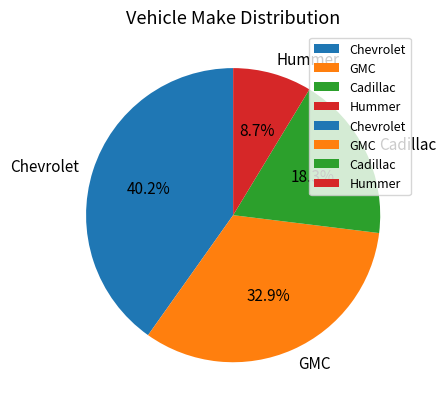

Which has a higher value, Cadillac or Chevrolet?

Chevrolet